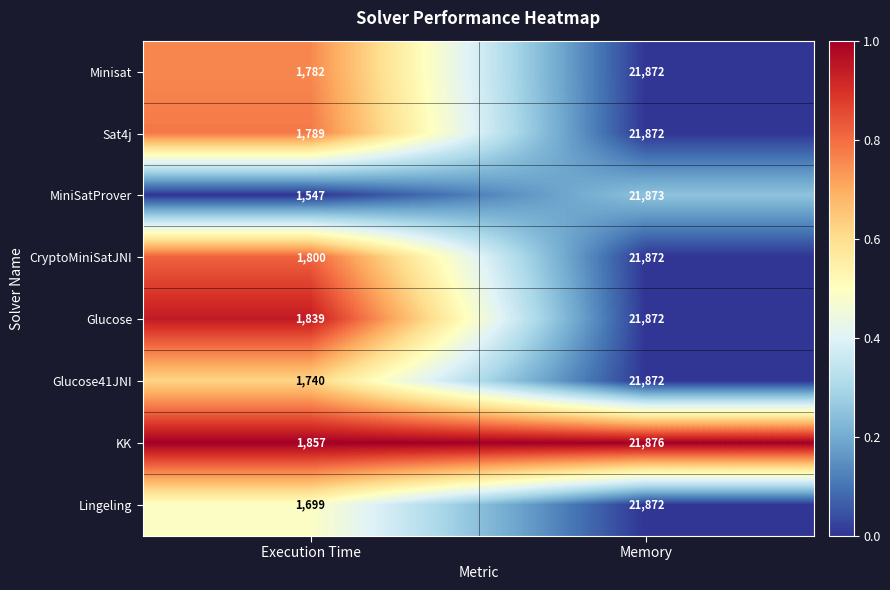

What value does the CryptoMiniSatJNI series have at Execution Time?

1800